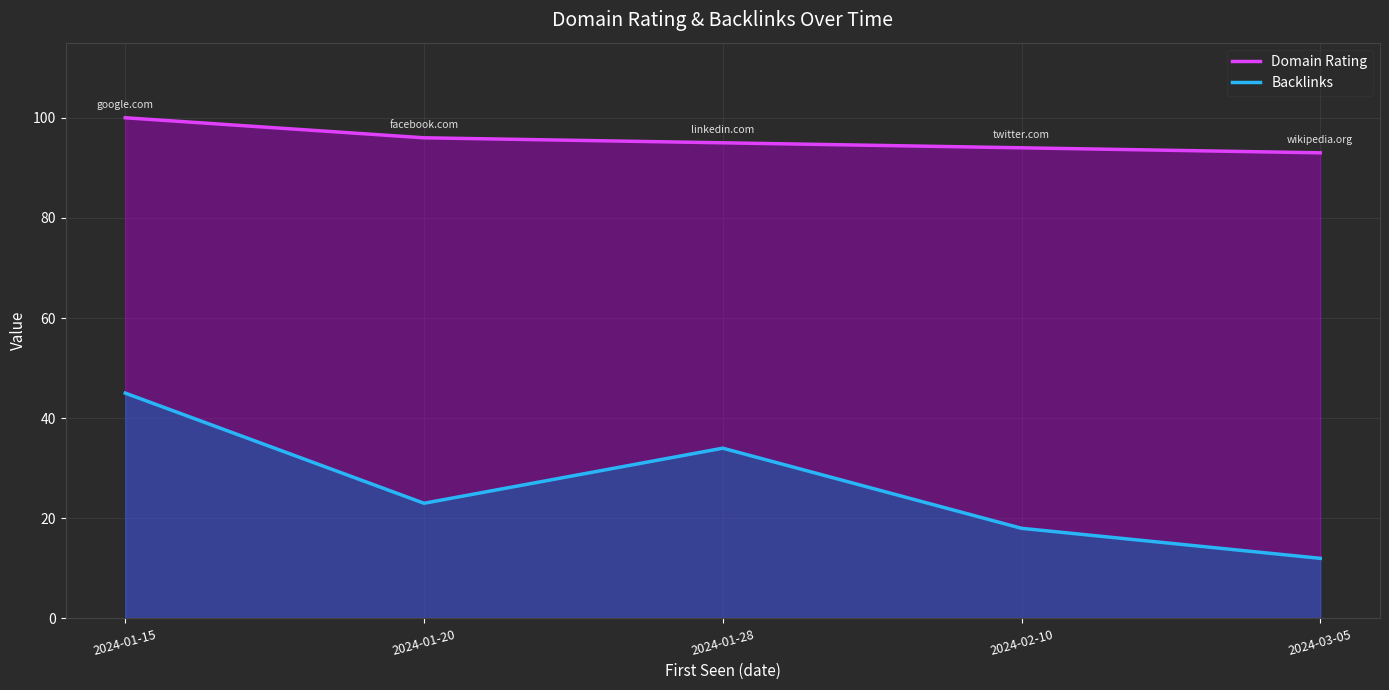

What is the total value across all series at 2024-02-10?

112